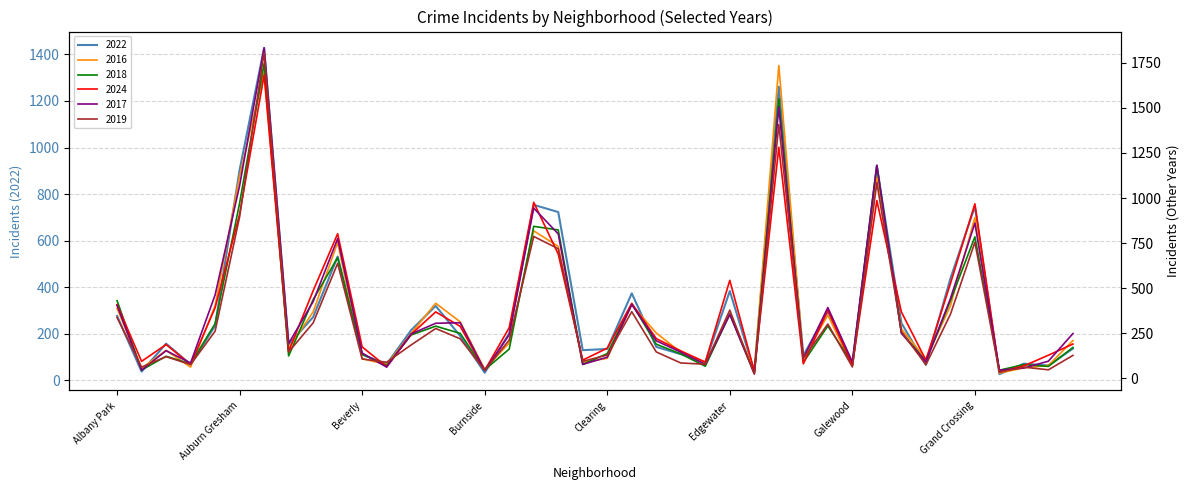

Rank the categories by 2017 value from highest to lowest.

Austin, Englewood, Garfield Park, Auburn Gresham, Chatham, Grand Crossing, Chicago Lawn, Belmont Cragin, Ashburn, Grand Boulevard, Avondale, Douglas, Albany Park, Gage Park, Edgewater, Bucktown, Brighton Park, Garfield Ridge, Hermosa, Bridgeport, Calumet Heights, Dunning, Avalon Park, Archer Heights, East Side, Beverly, Clearing, Fuller Park, Hegewisch, Gold Coast, Galewood, Armour Square, Chinatown, East Village, Boystown, Greektown, Andersonville, Grant Park, Burnside, Edison Park